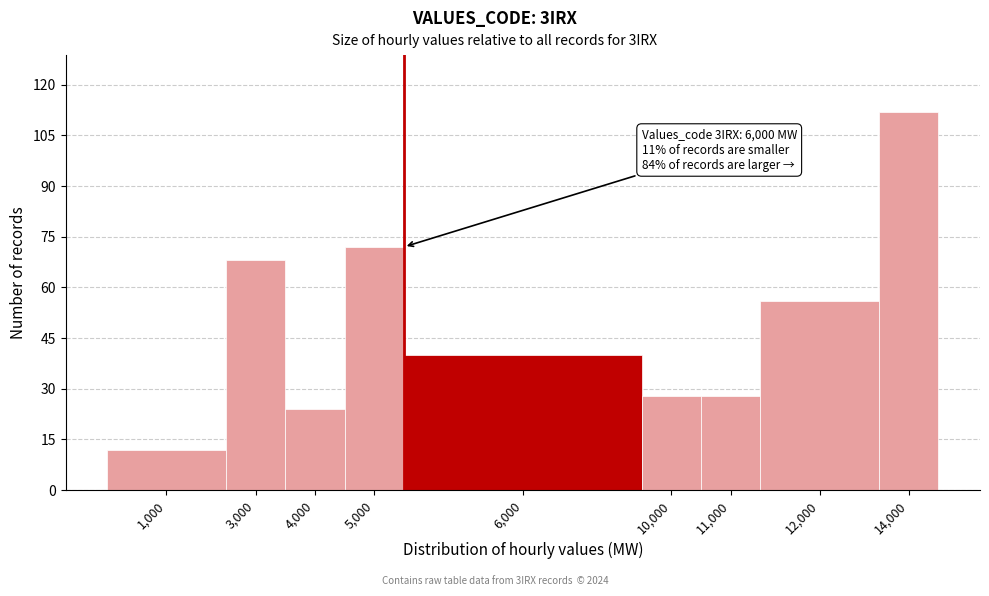

Reading right to left, transcribe all the data shown in this chart.

14,000=112	12,000=56	11,000=28	10,000=28	6,000=40	5,000=72	4,000=24	3,000=68	1,000=12